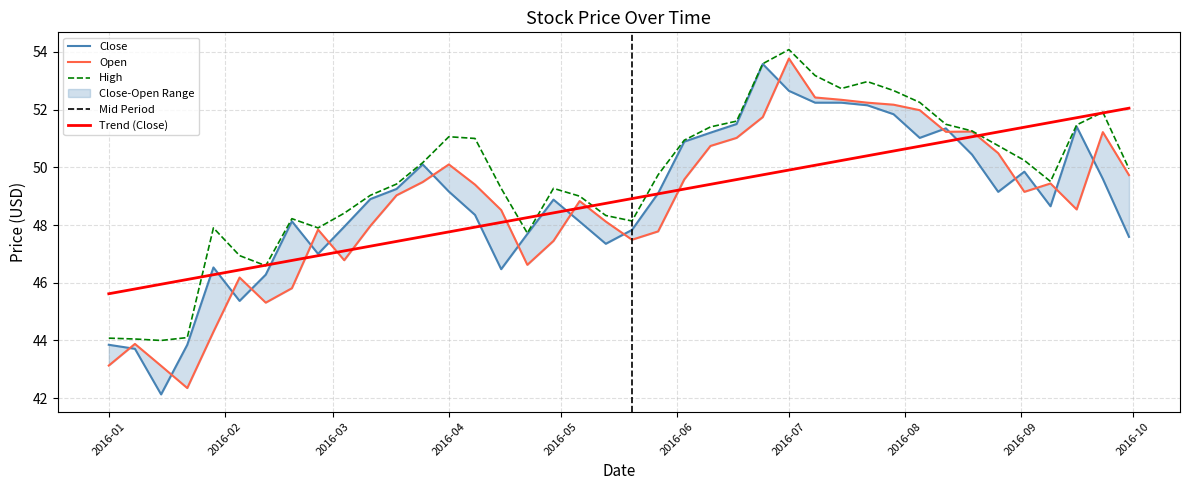

At which category does the chart reach its minimum across all series?

2016-01-15